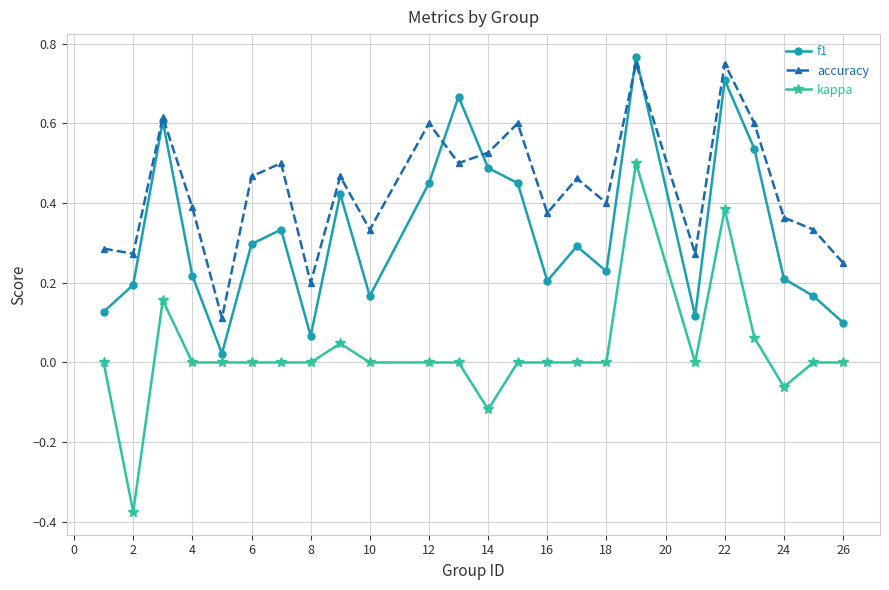

Which series has the largest range (max minus min)?

kappa